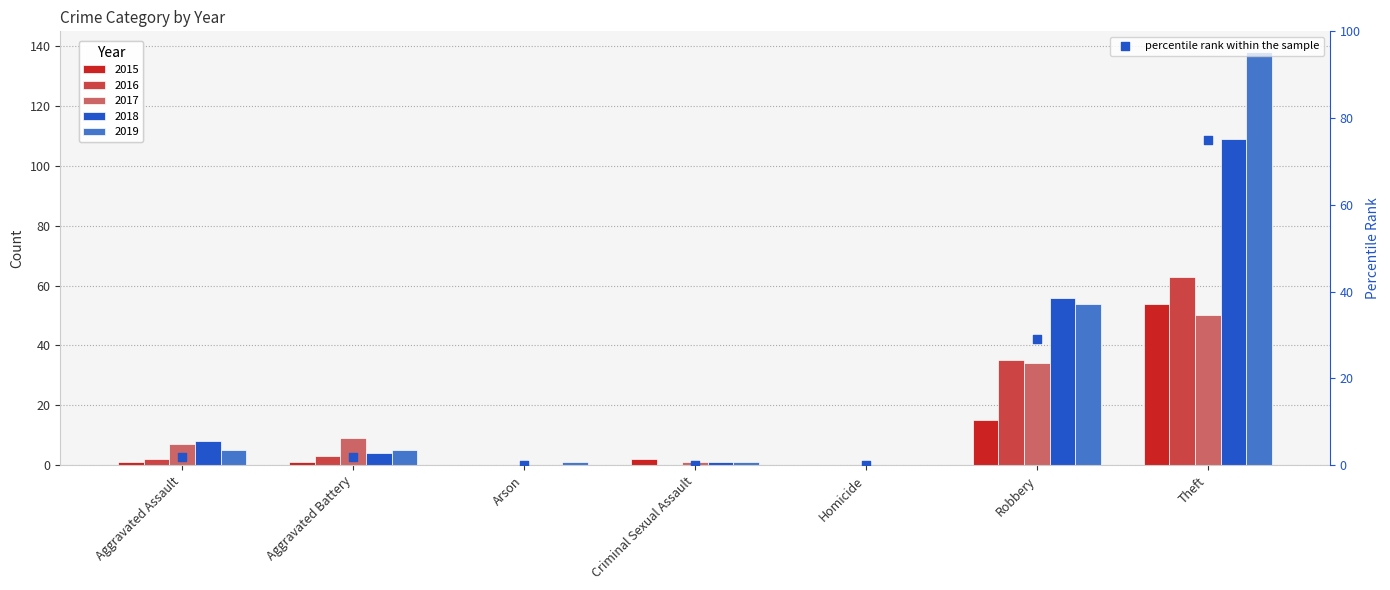

Between Robbery and Arson, which is larger?

Robbery